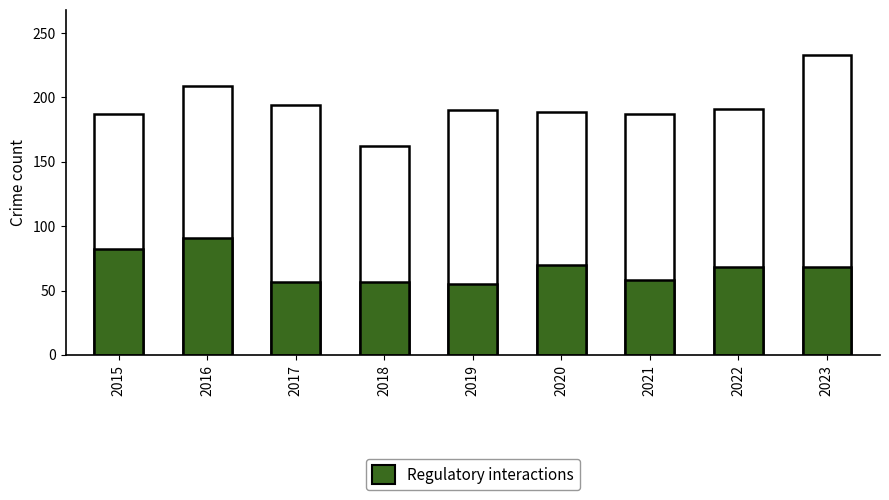

What is the difference between the maximum and minimum values in the Regulatory interactions series?

36